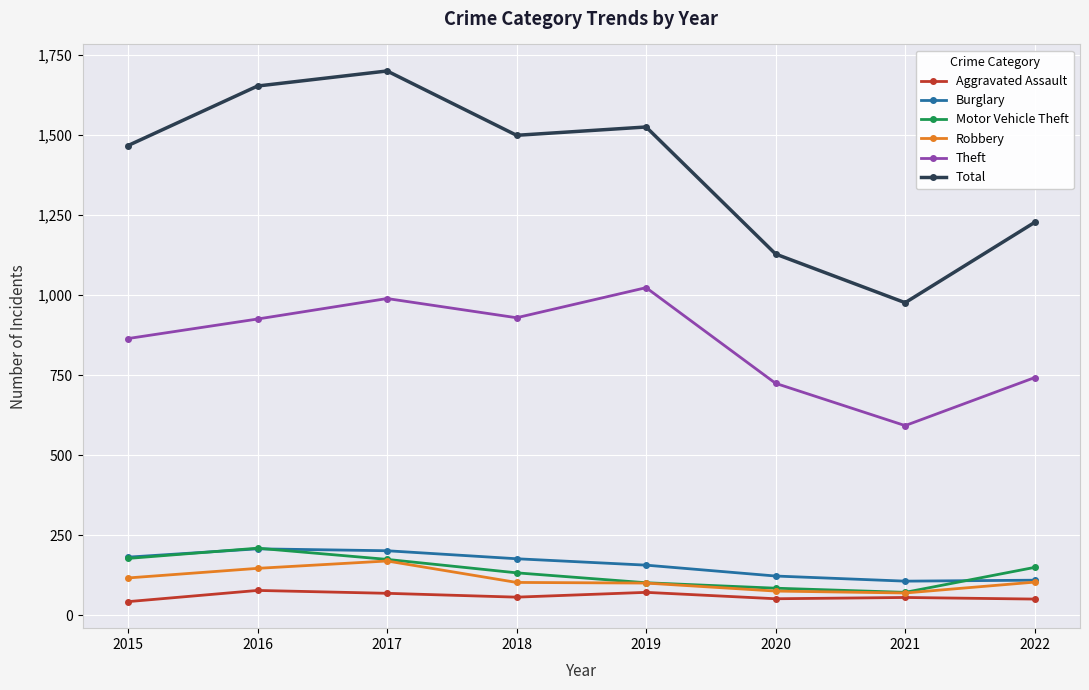

What is the value of the Aggravated Assault point at the 5th from the left?

71